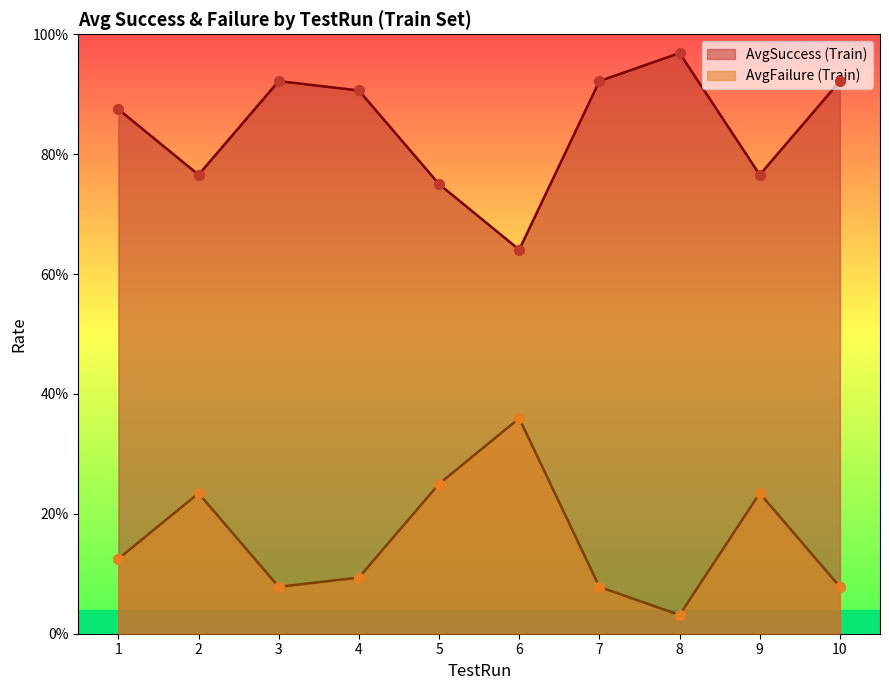

At which category is the sum across all series the highest?

1